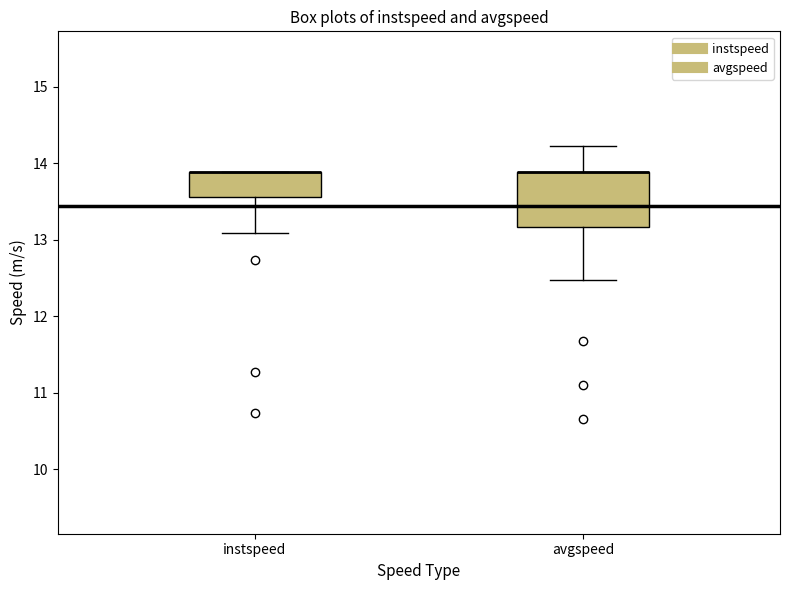

Reading left to right, transcribe this box plot: for each box, give where its median line is, the range the box spans, and where its two whiskers end, as read against the y-axis. The values are not printed on the chart, so give them approximately, as read against the axis.

instspeed: median 13.9 (drawn on the box's upper edge), box 13.6 to 13.9, whiskers 13.1 to 13.9
avgspeed: median 13.9 (drawn on the box's upper edge), box 13.2 to 13.9, whiskers 12.5 to 14.2